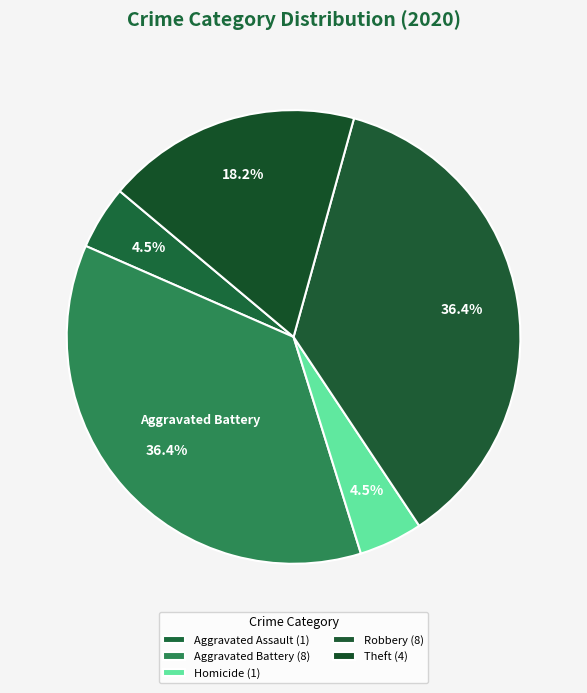

How many slices are in this pie chart?

5